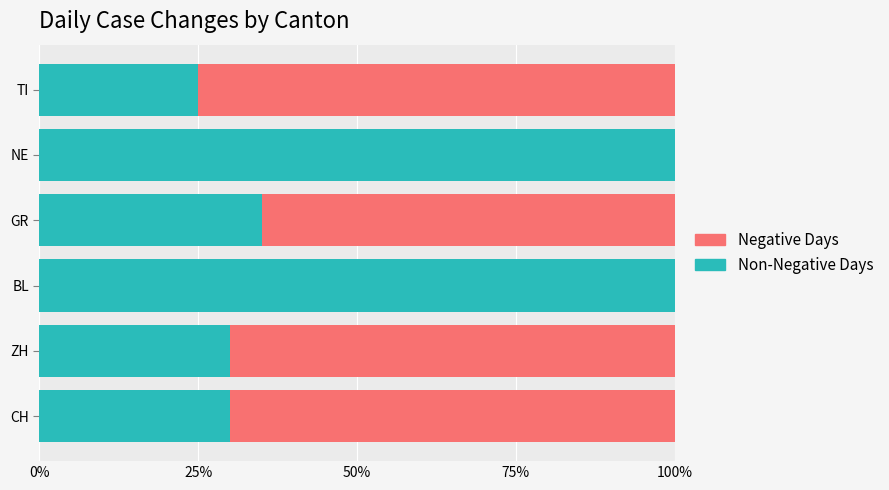

What is the total value across all series at BL?

100